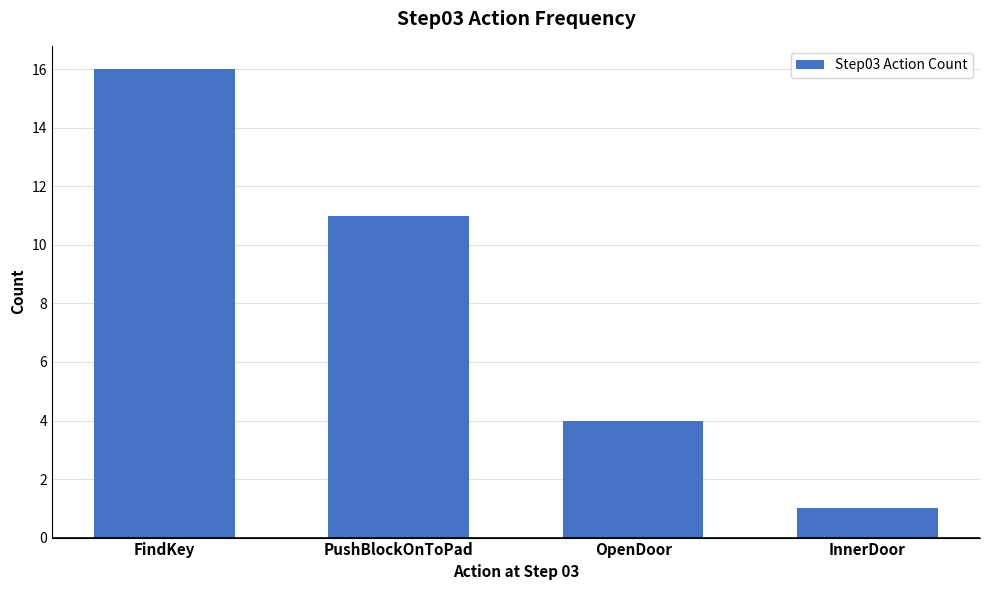

What is the change in value from FindKey to OpenDoor?

-12